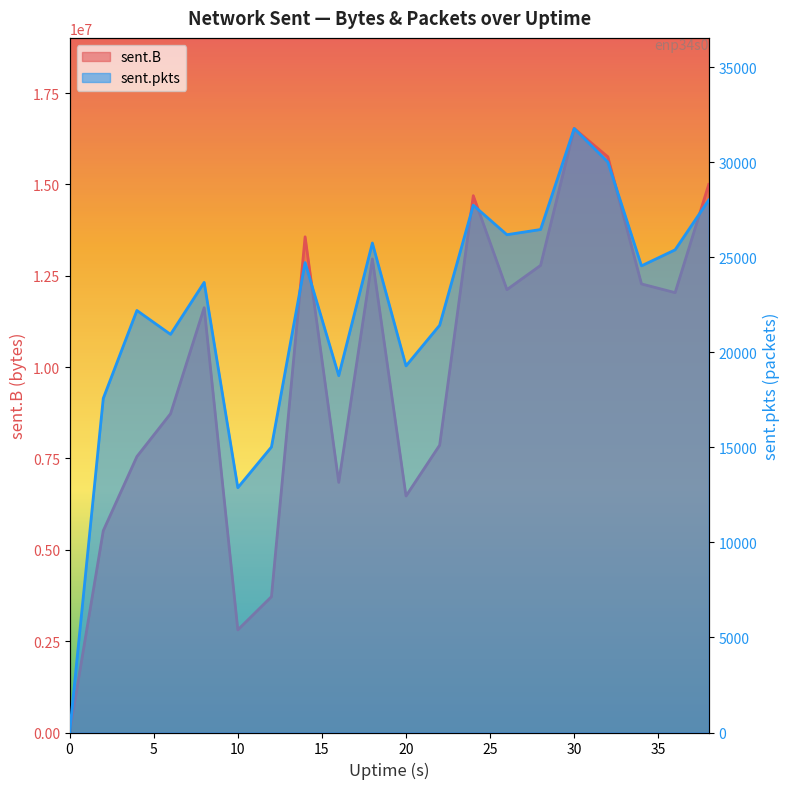

How many lines are shown in the chart?

2